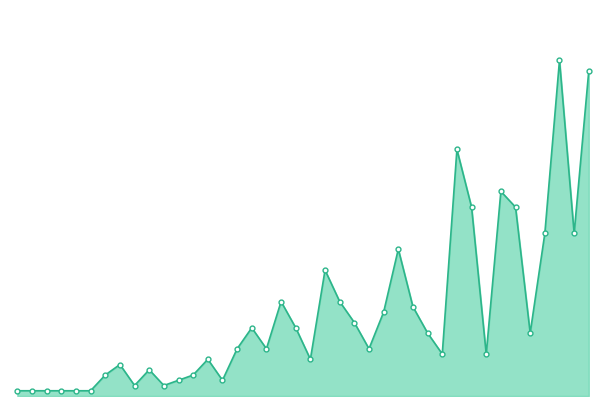

Is this an area chart (filled region under the line)?

Yes